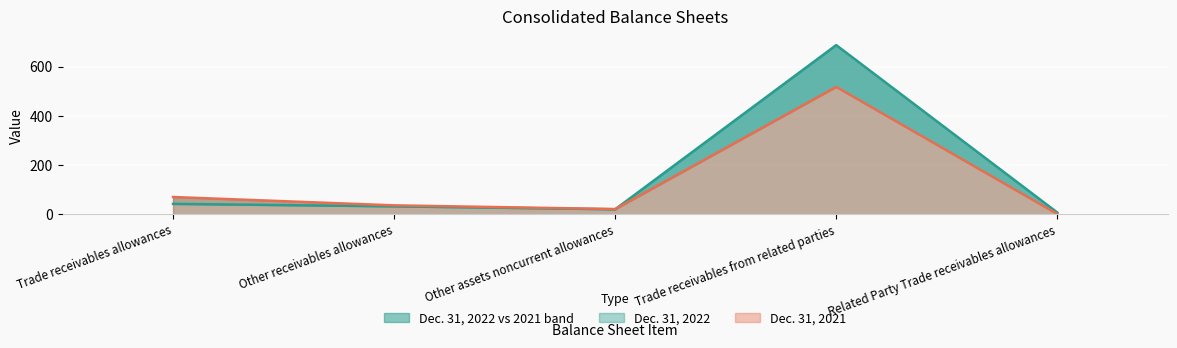

How many lines are shown in the chart?

2